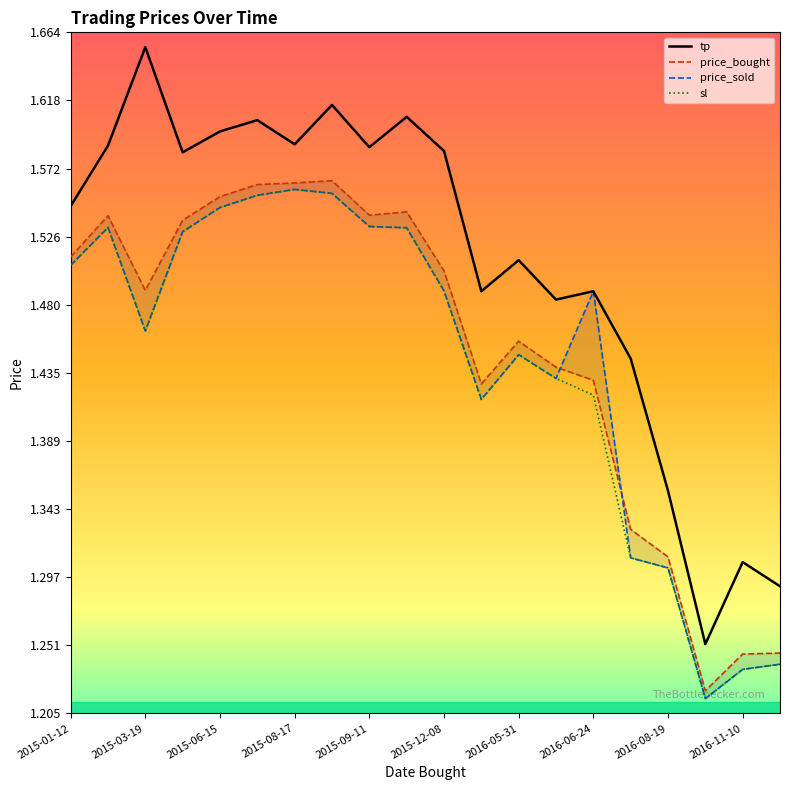

True or false: tp and price_sold cross at least once.

False